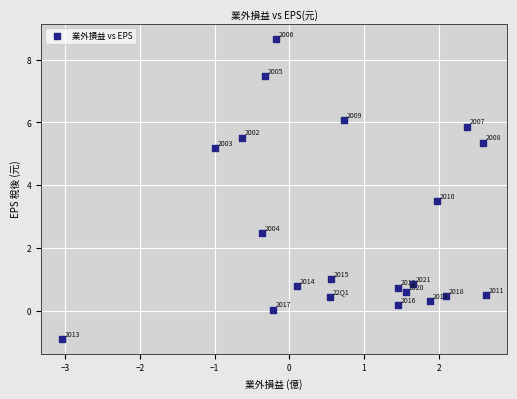

What is the range of Y values (max minus min)?

9.5